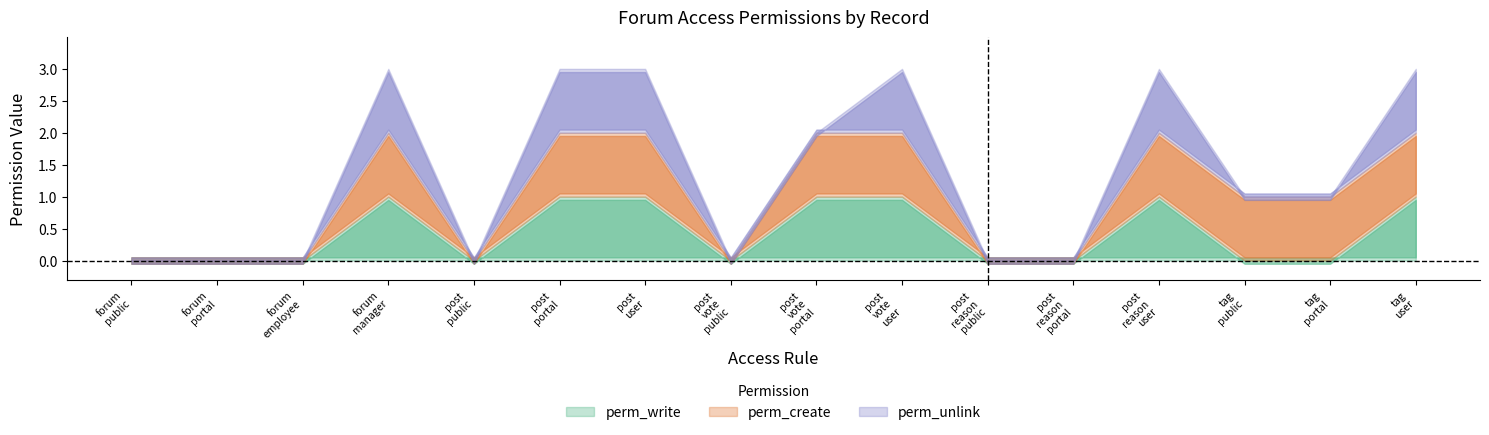

How many interior local valleys does the perm_create series have?

2